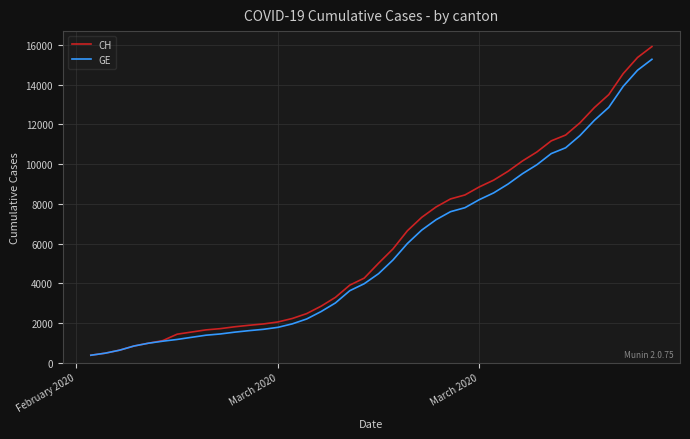

What is the smallest value displayed?

375